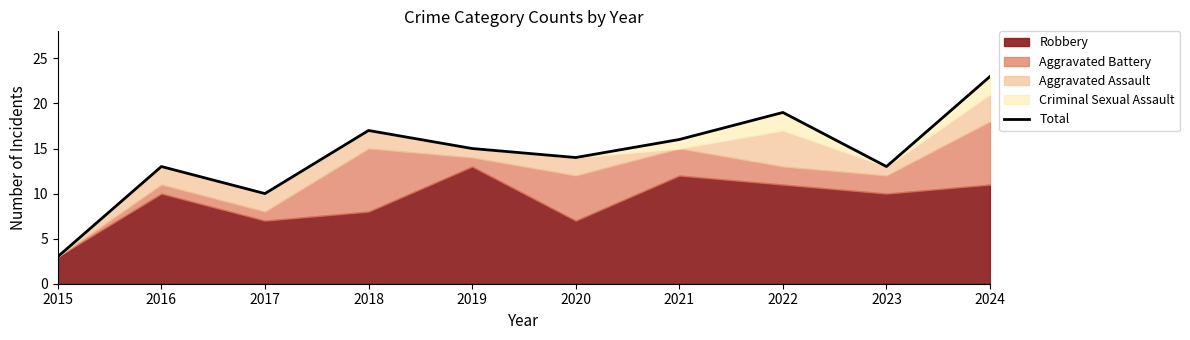

Rank the categories by value from highest to lowest.

2024, 2022, 2018, 2021, 2019, 2020, 2016, 2023, 2017, 2015